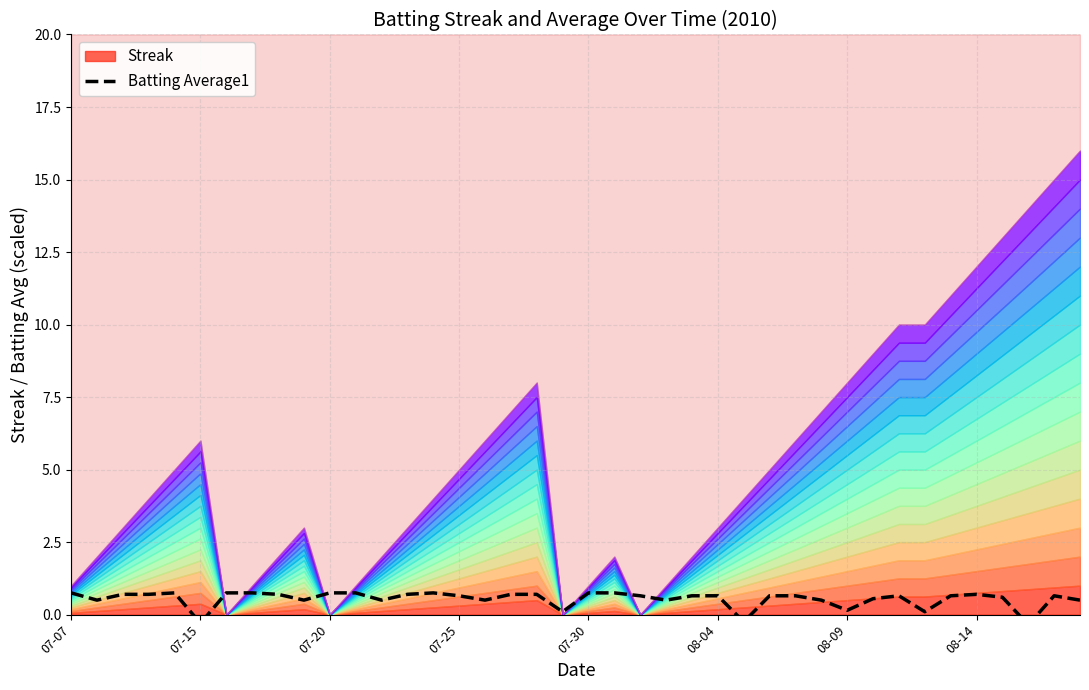

Between 16 and 14, which is larger?

14